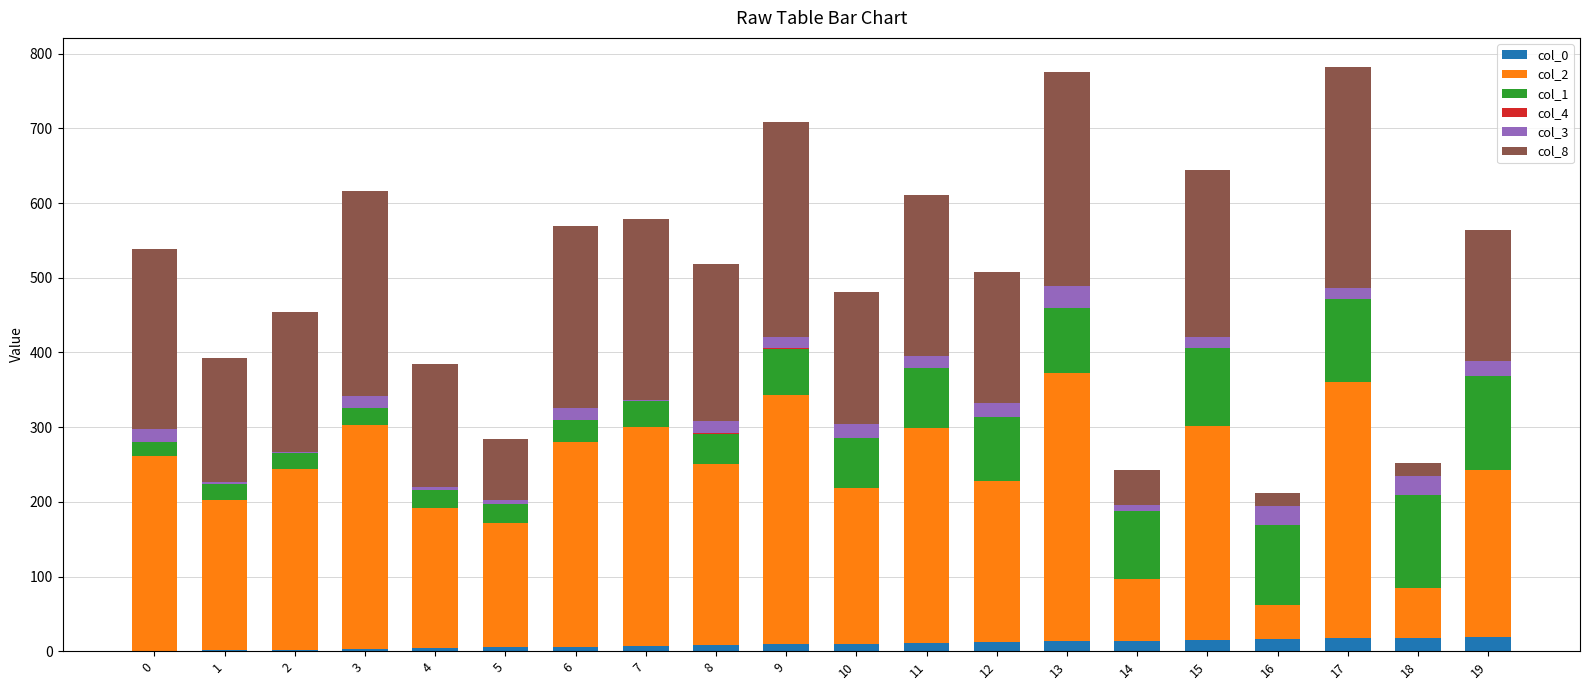

List the labels in order of col_1 value, largest first.

19, 18, 17, 16, 15, 14, 13, 12, 11, 10, 9, 8, 7, 6, 5, 4, 3, 1, 2, 0